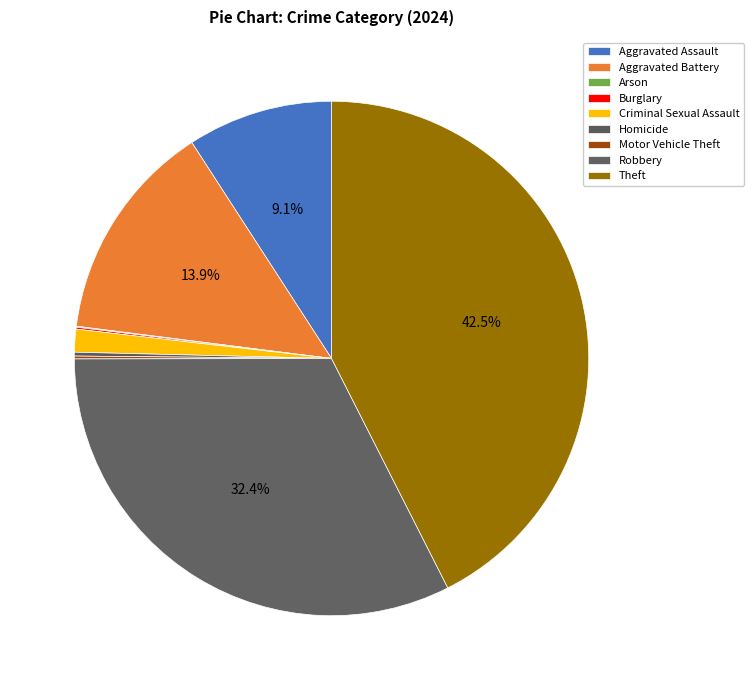

True or false: Criminal Sexual Assault accounts for 1% of the total.

True